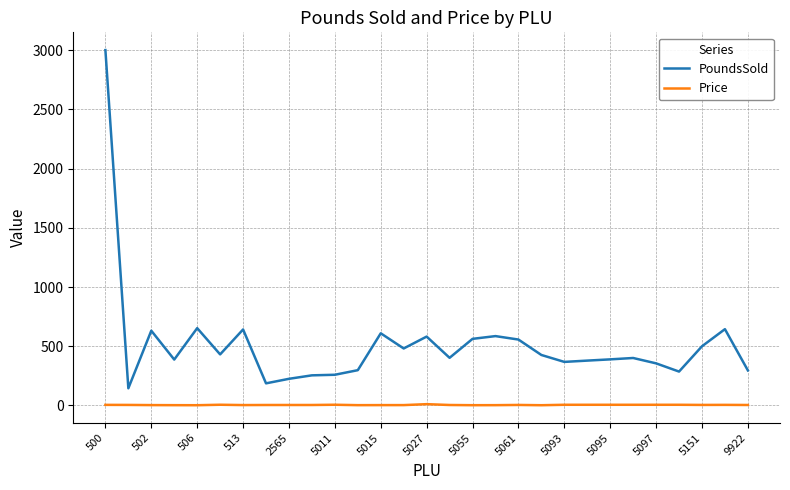

Which series has the widest spread of values?

PoundsSold